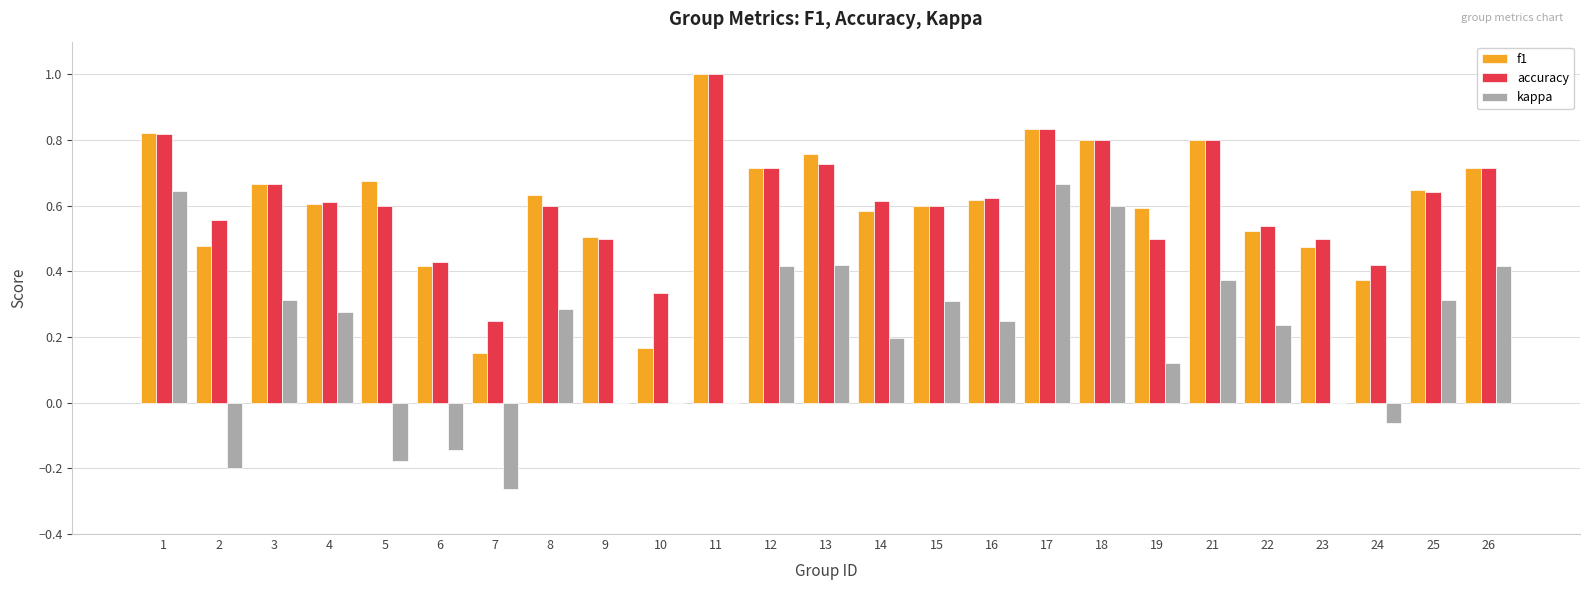

What are all the series names shown in the legend?

f1, accuracy, kappa